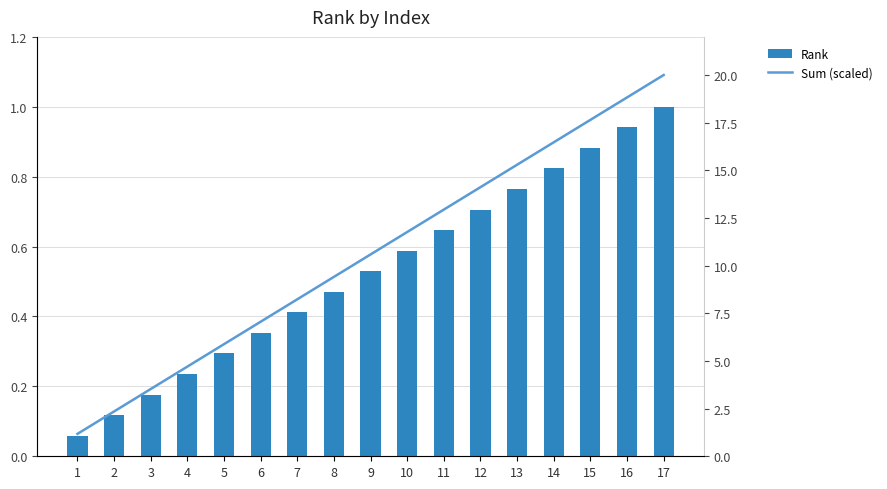

List the labels in order of Rank value, smallest first.

1, 2, 3, 4, 5, 6, 7, 8, 9, 10, 11, 12, 13, 14, 15, 16, 17